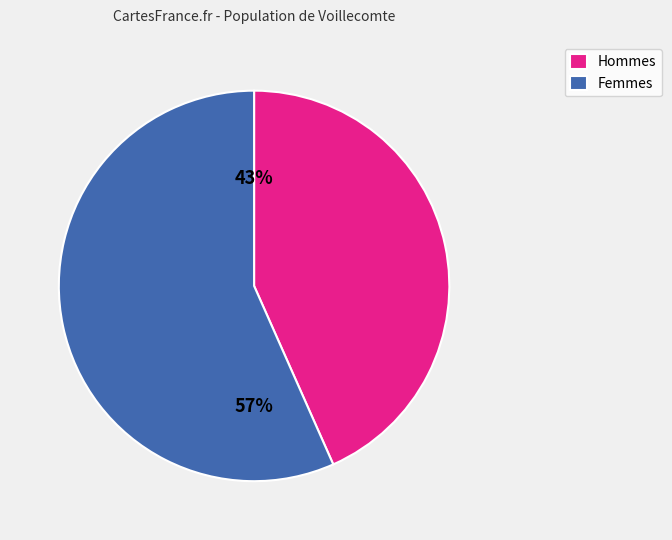

Is Femmes the majority of the pie?

Yes